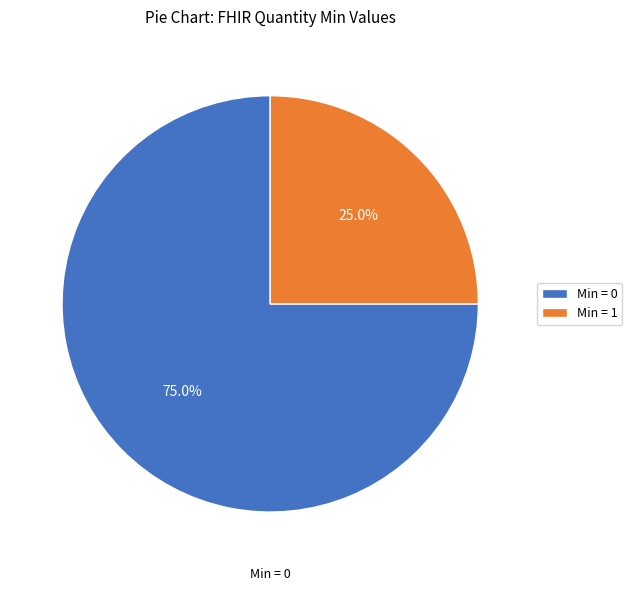

Approximately how many times larger is the value at Min = 1 compared to Min = 0?

0.3